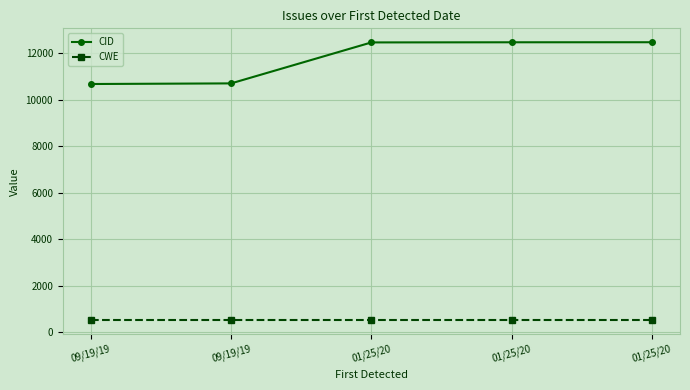

At which category does the chart reach its peak across all series?

01/25/20